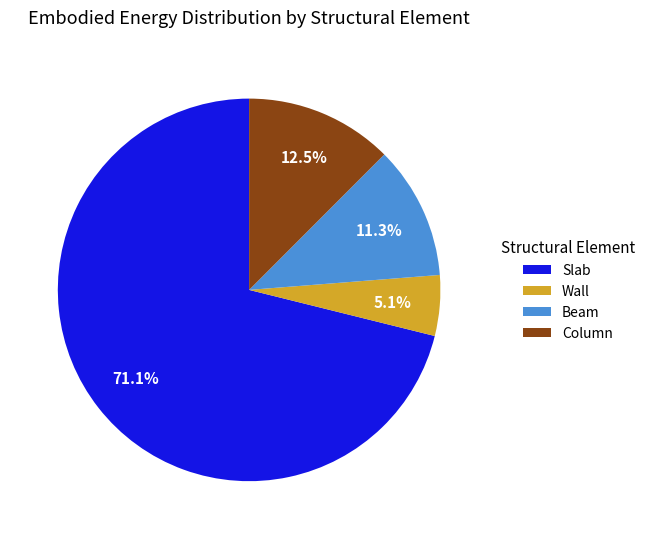

Is there any slice that represents more than half of the pie?

Yes